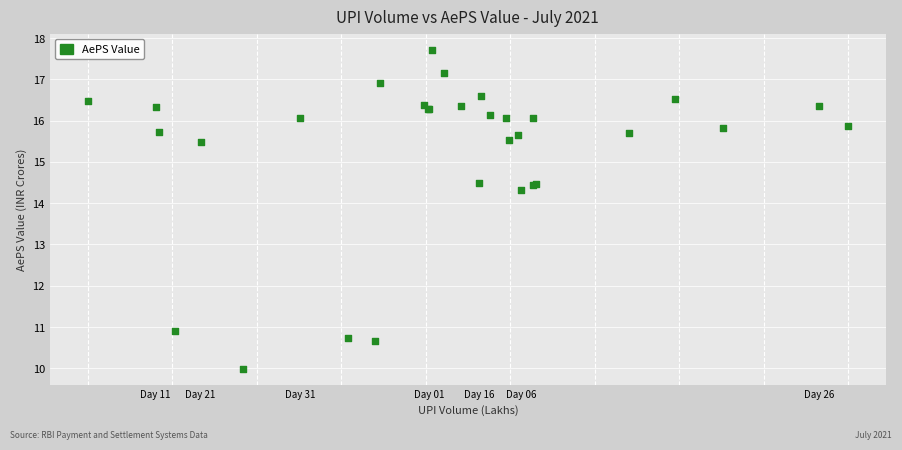

What Y value in the scatter plot is closest to 13?

14.3